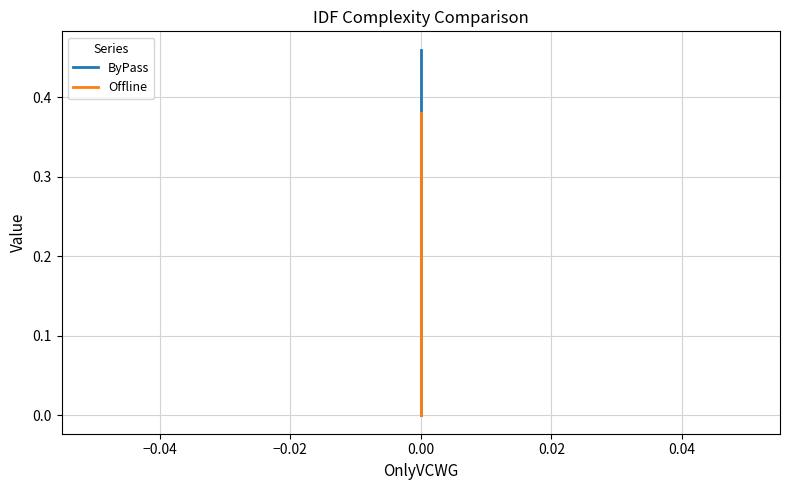

Is the value of Offline at −0.04 greater than the value of ByPass at −0.02?

No